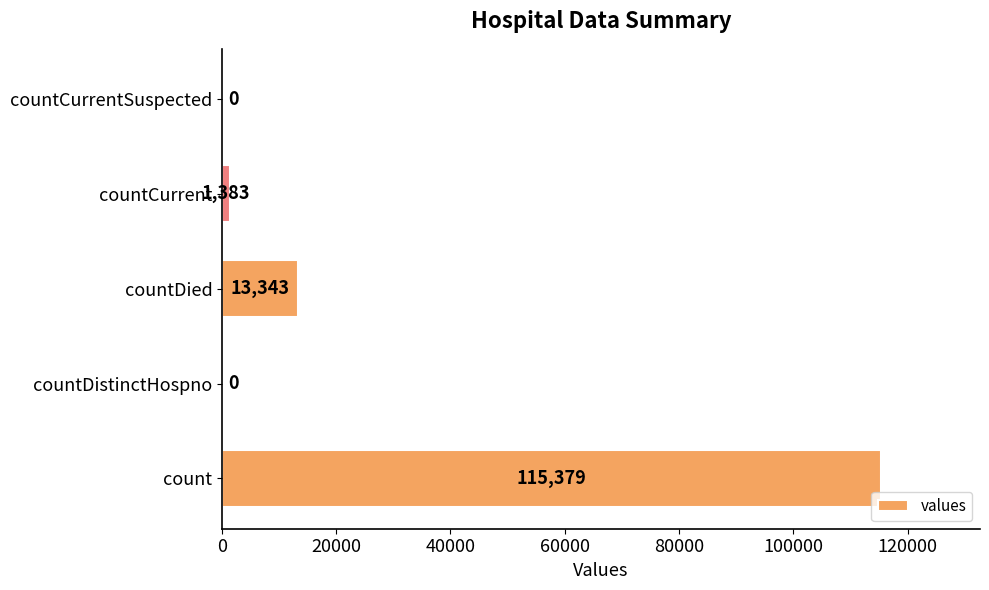

Count the number of data series in this chart.

1